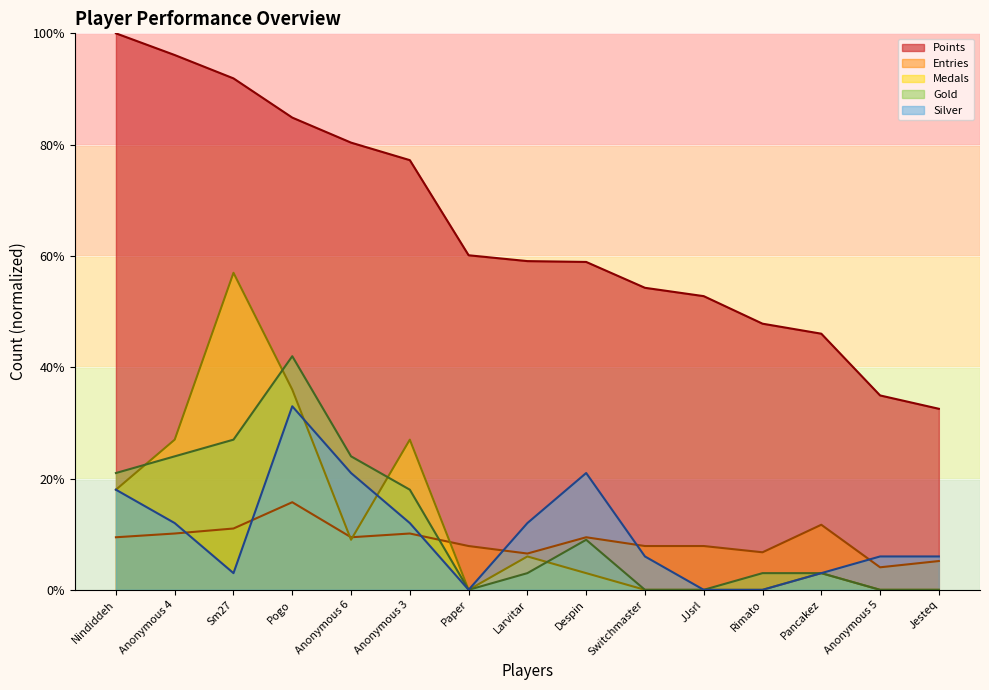

The value of Entries at Sm27 is 2.7. True or false?

False